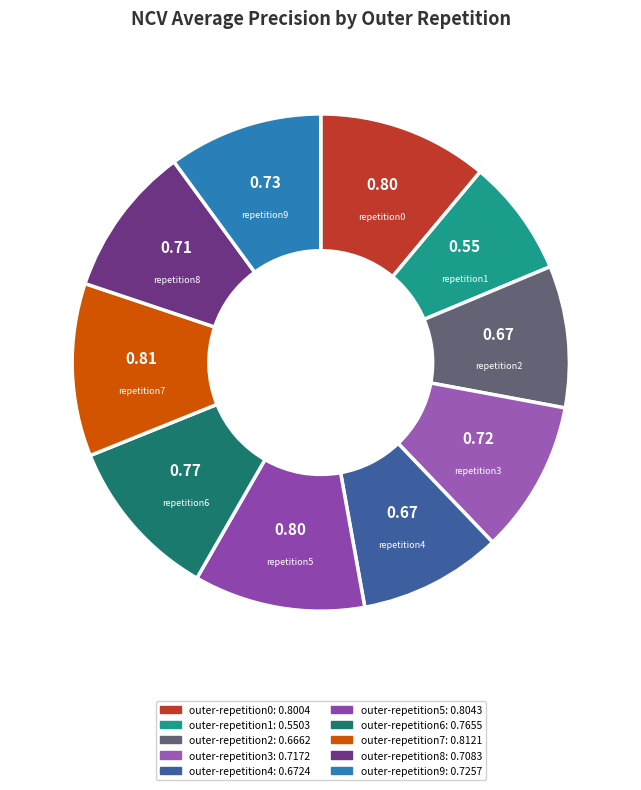

Count the number of slices in the pie.

10